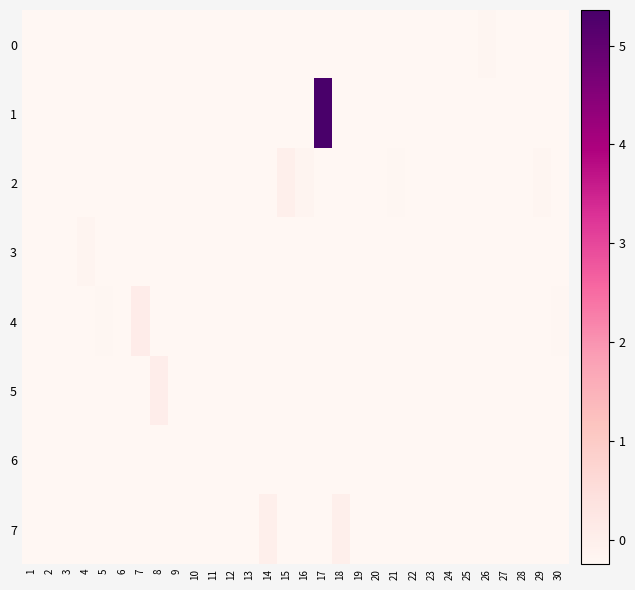

Which series changed the most between 10 and 14?

7